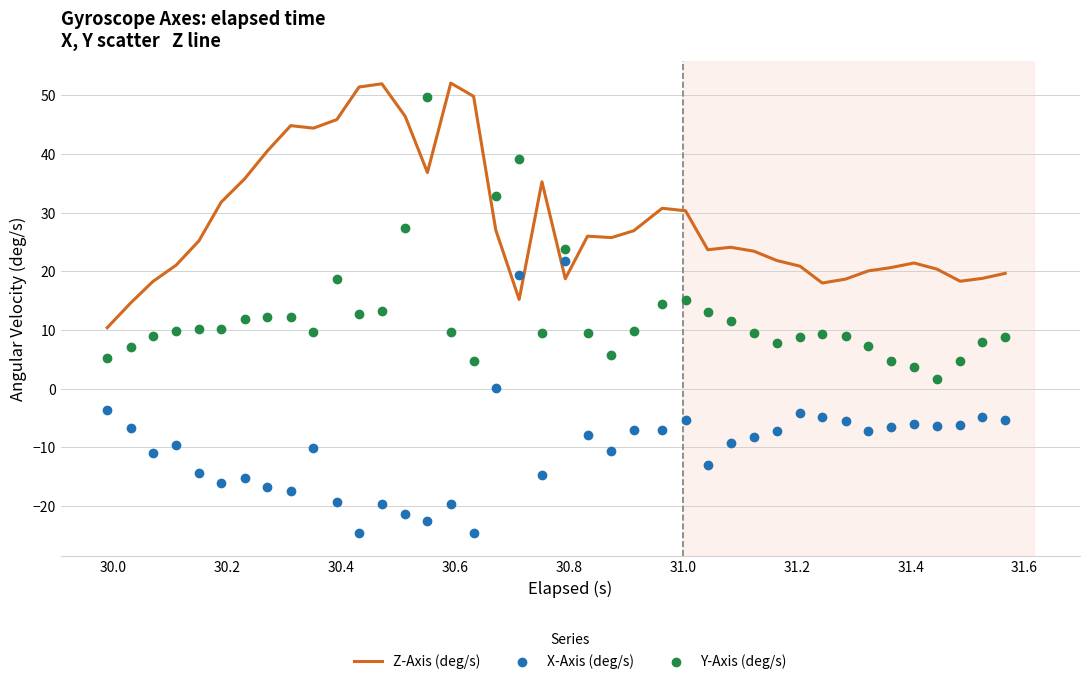

What are all the series names shown in the legend?

Z-Axis (deg/s), X-Axis (deg/s), Y-Axis (deg/s)